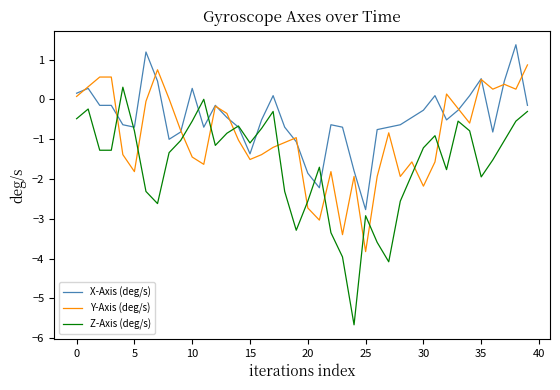

Which series has the largest range (max minus min)?

Z-Axis (deg/s)